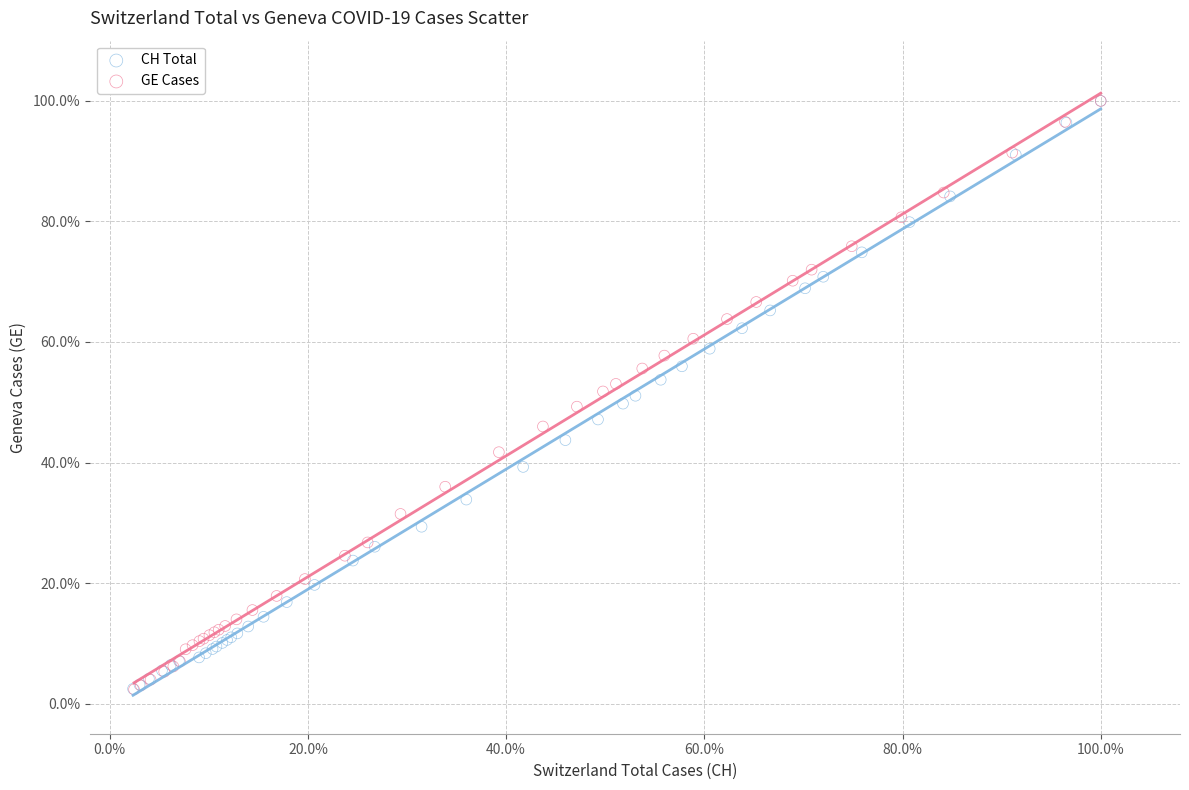

Which series has the largest Y range (max minus min)?

GE Cases